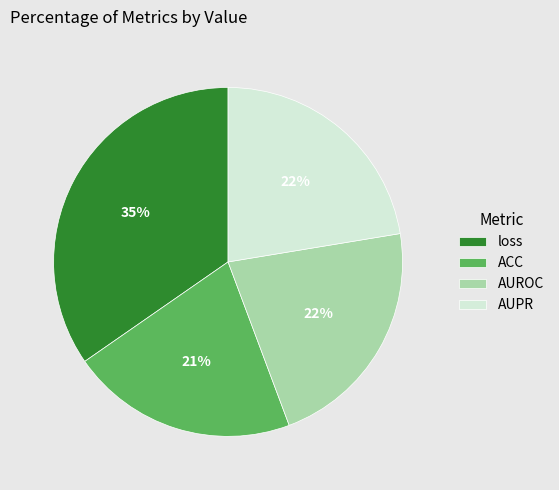

To the nearest percent, what percentage of the pie is ACC?

21%